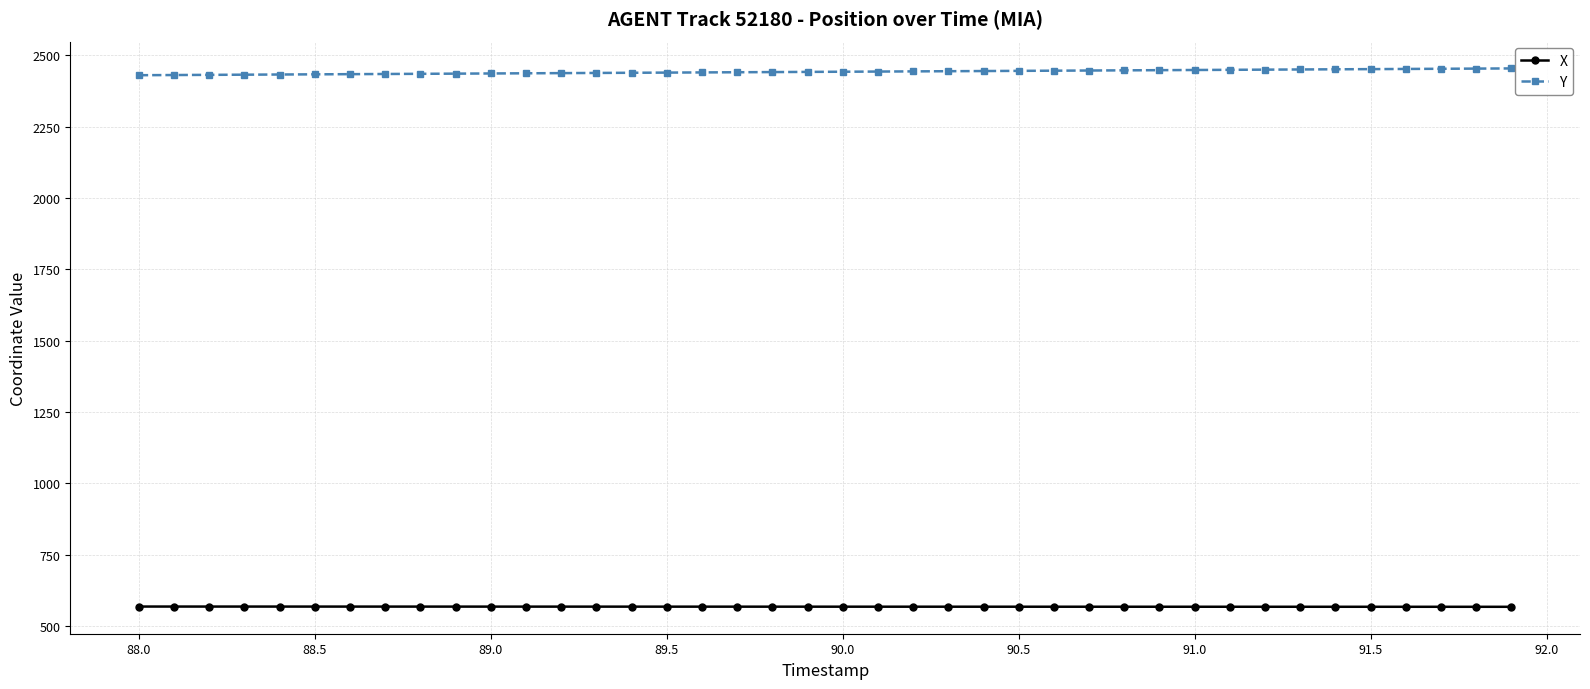

What are all the series names shown in the legend?

X, Y